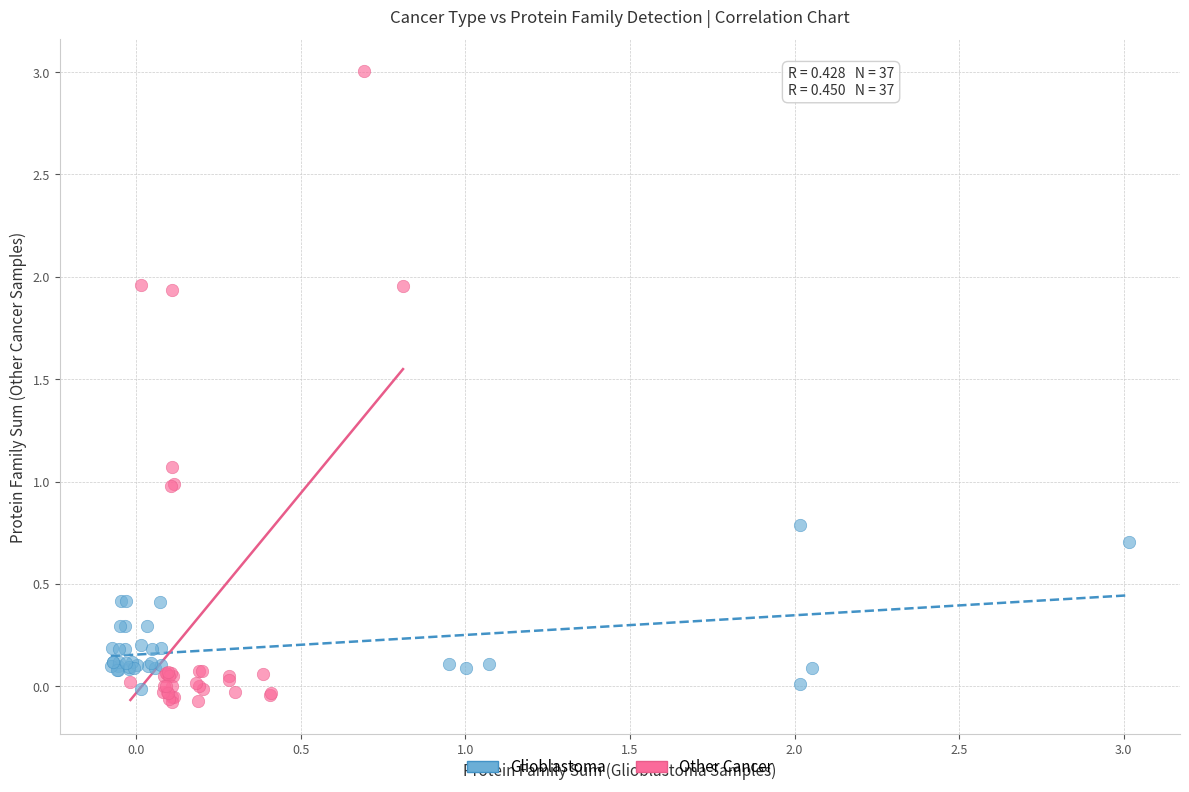

Which series contains the highest Y value?

Other Cancer